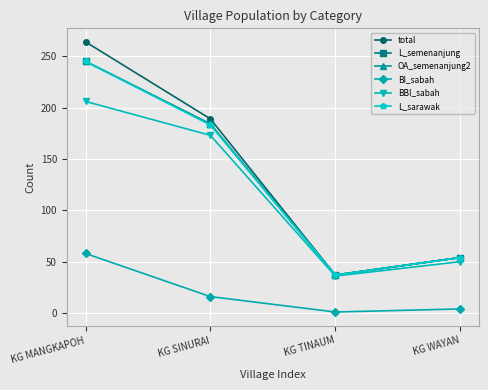

Reading left to right, list all the values displayed in this chart.

total: KG MANGKAPOH=264	KG SINURAI=189	KG TINAUM=37	KG WAYAN=54
L_semenanjung: KG MANGKAPOH=245	KG SINURAI=184	KG TINAUM=37	KG WAYAN=54
OA_semenanjung2: KG MANGKAPOH=245	KG SINURAI=184	KG TINAUM=37	KG WAYAN=54
BI_sabah: KG MANGKAPOH=58	KG SINURAI=16	KG TINAUM=1	KG WAYAN=4
BBI_sabah: KG MANGKAPOH=206	KG SINURAI=173	KG TINAUM=36	KG WAYAN=50
L_sarawak: KG MANGKAPOH=245	KG SINURAI=183	KG TINAUM=37	KG WAYAN=54